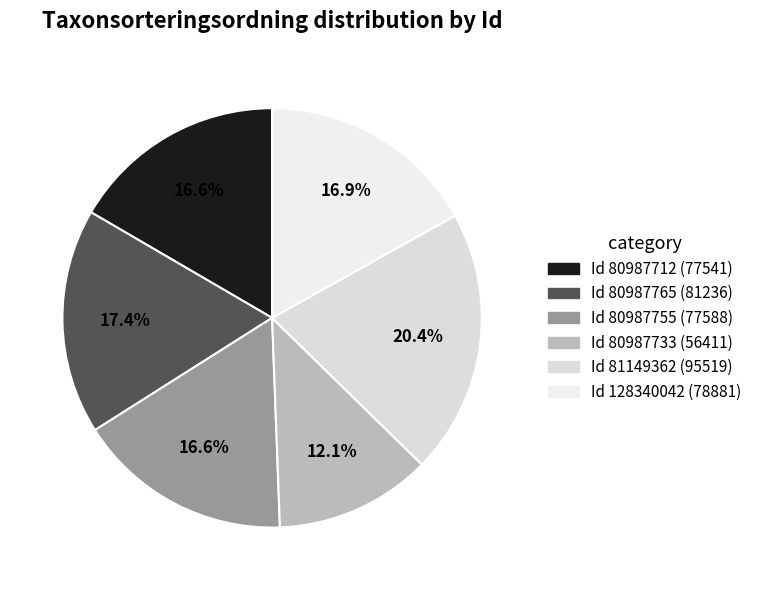

Rank the categories by value from highest to lowest.

81149362, 80987765, 128340042, 80987755, 80987712, 80987733